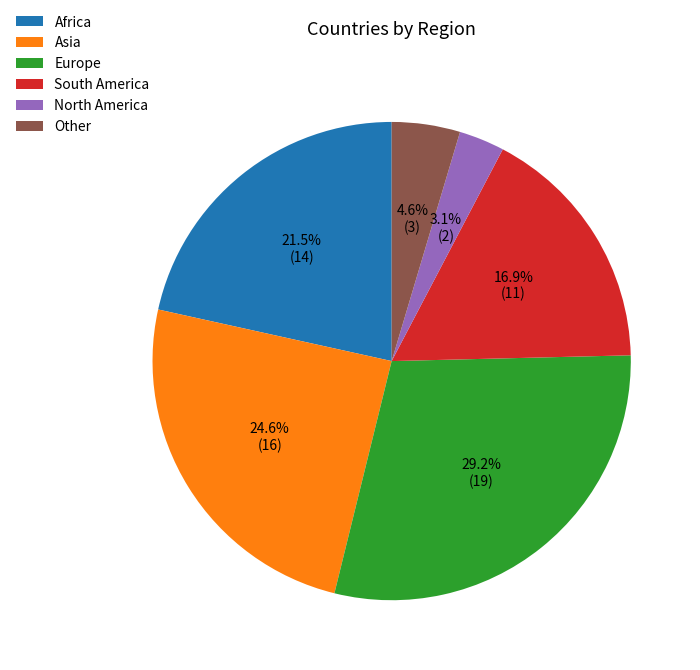

What is the largest slice in the pie chart?

Europe